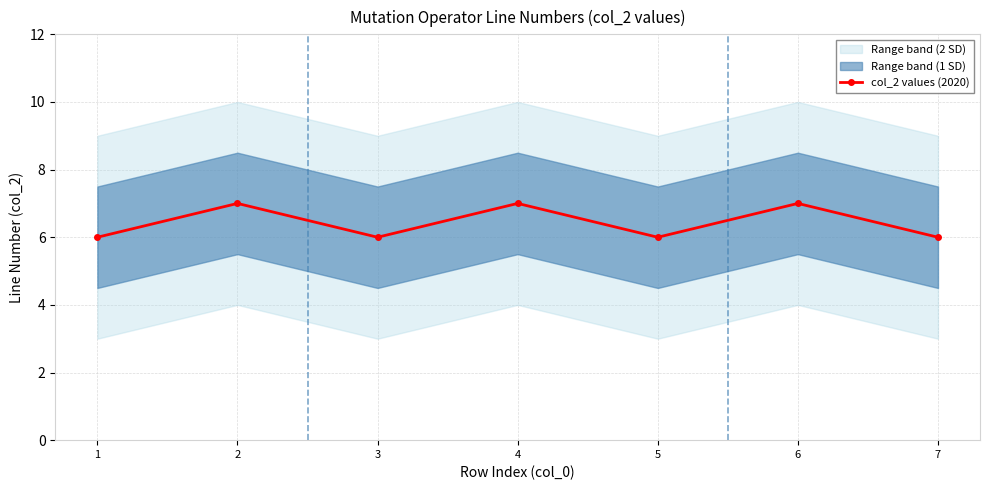

Where is the first local minimum?

3